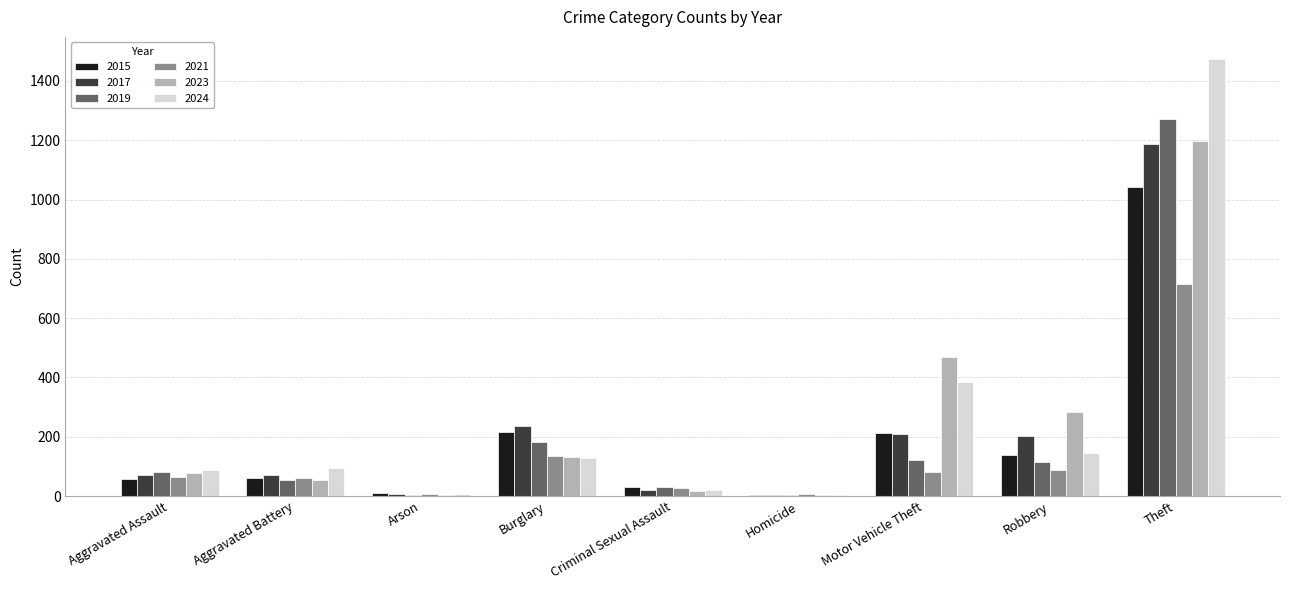

What is the sum of the 2017 values at Aggravated Battery and Robbery?

273